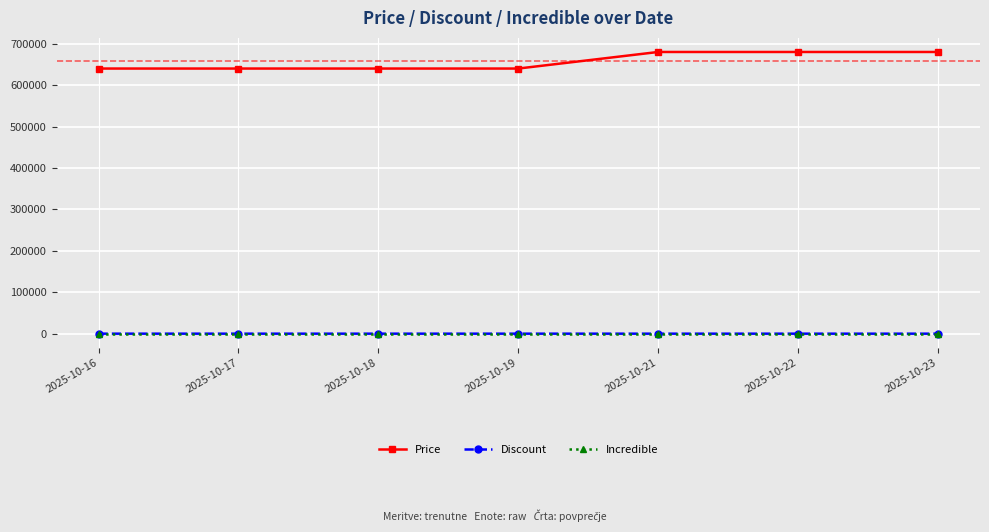

Is the value of Discount at 2025-10-16 greater than the value of Price at 2025-10-23?

No